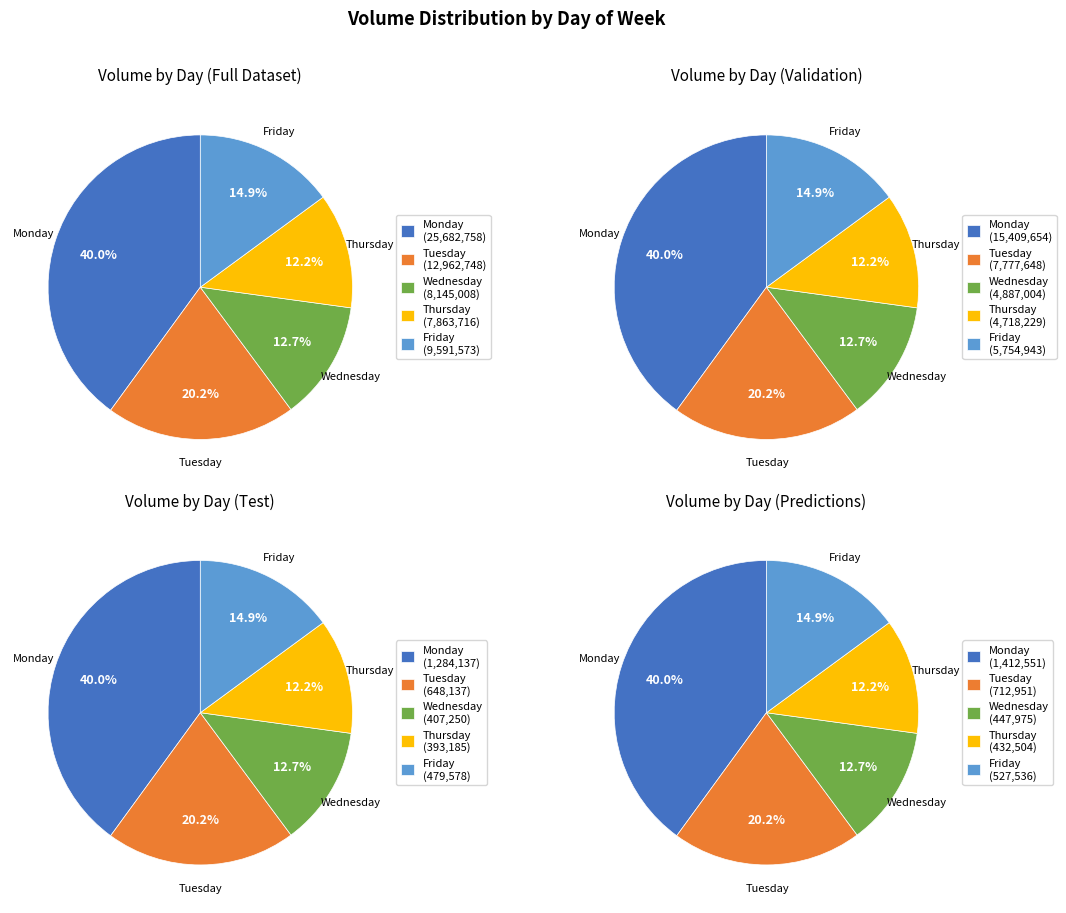

Count the number of slices in the pie.

5